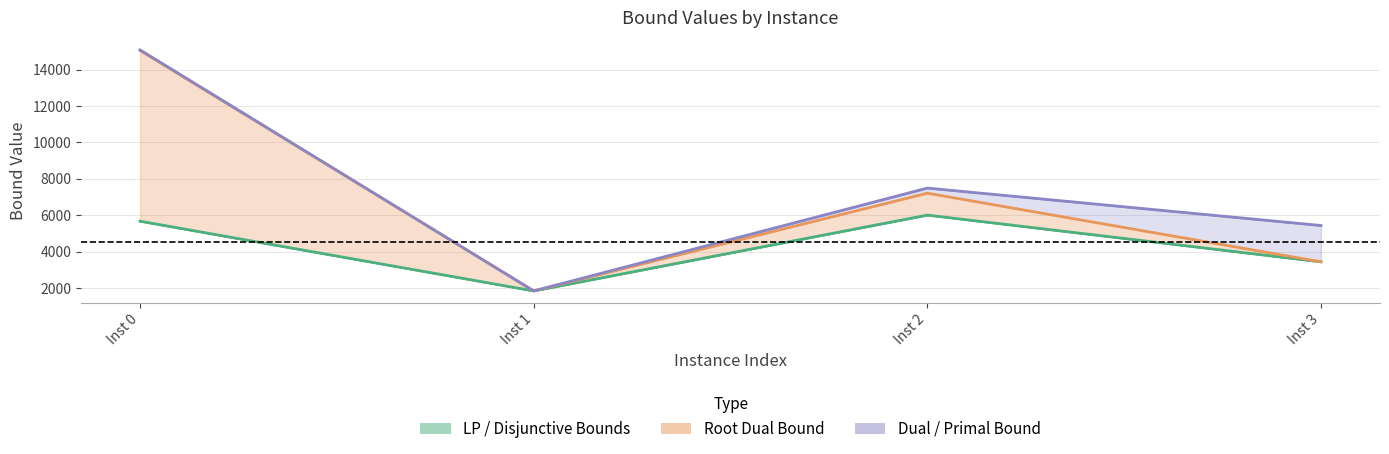

What is the difference between the lpBoundPostVpc values at Inst 0 and Inst 1?

3825.1